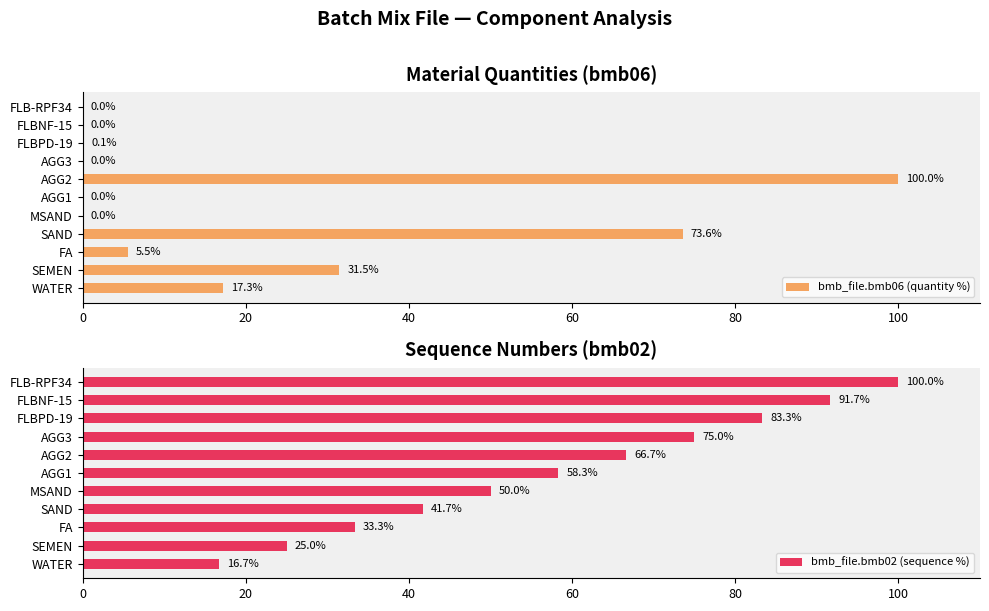

What is the highest value of the bmb_file.bmb06 (quantity %) series?

100.0